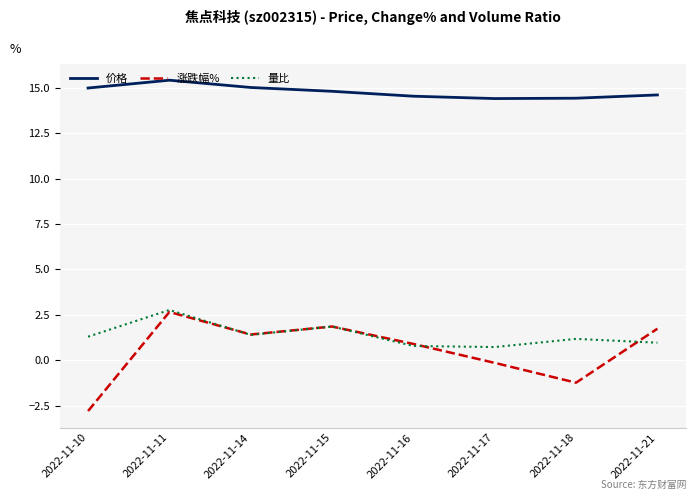

Between 2022-11-10 and 2022-11-14, which series saw the biggest shift?

涨跌幅%